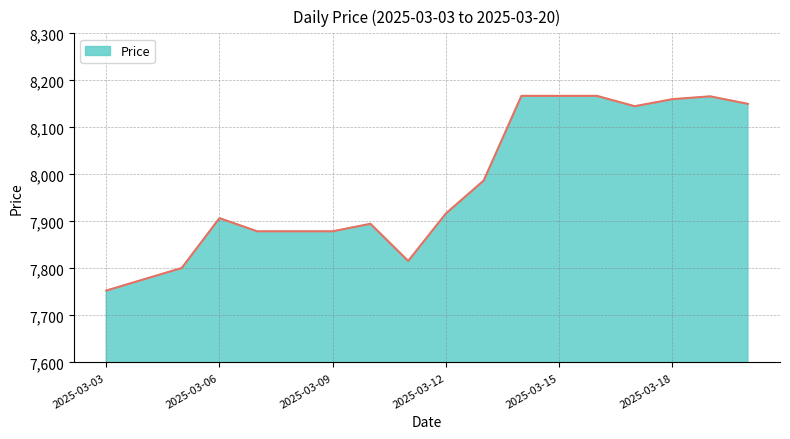

What is the difference between the maximum and minimum values?

414